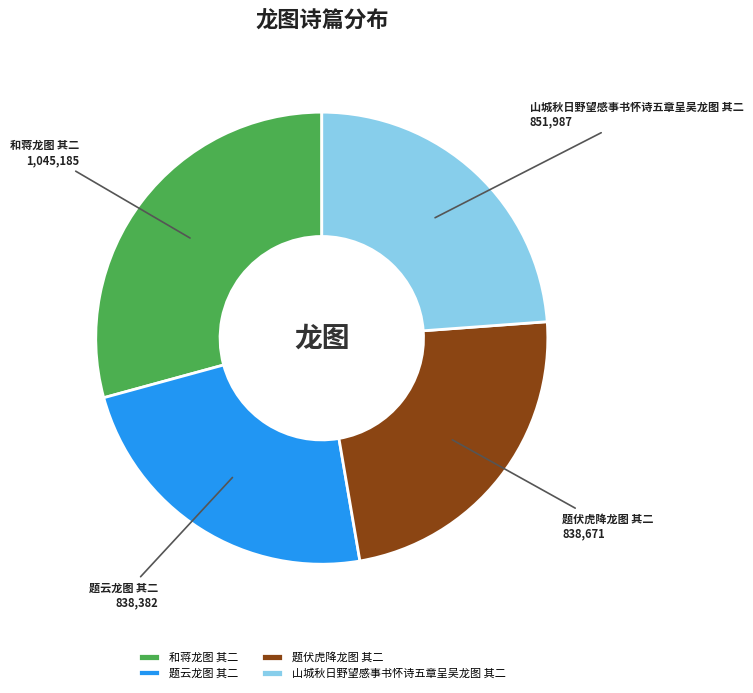

Which slice is the largest?

和蒋龙图 其二